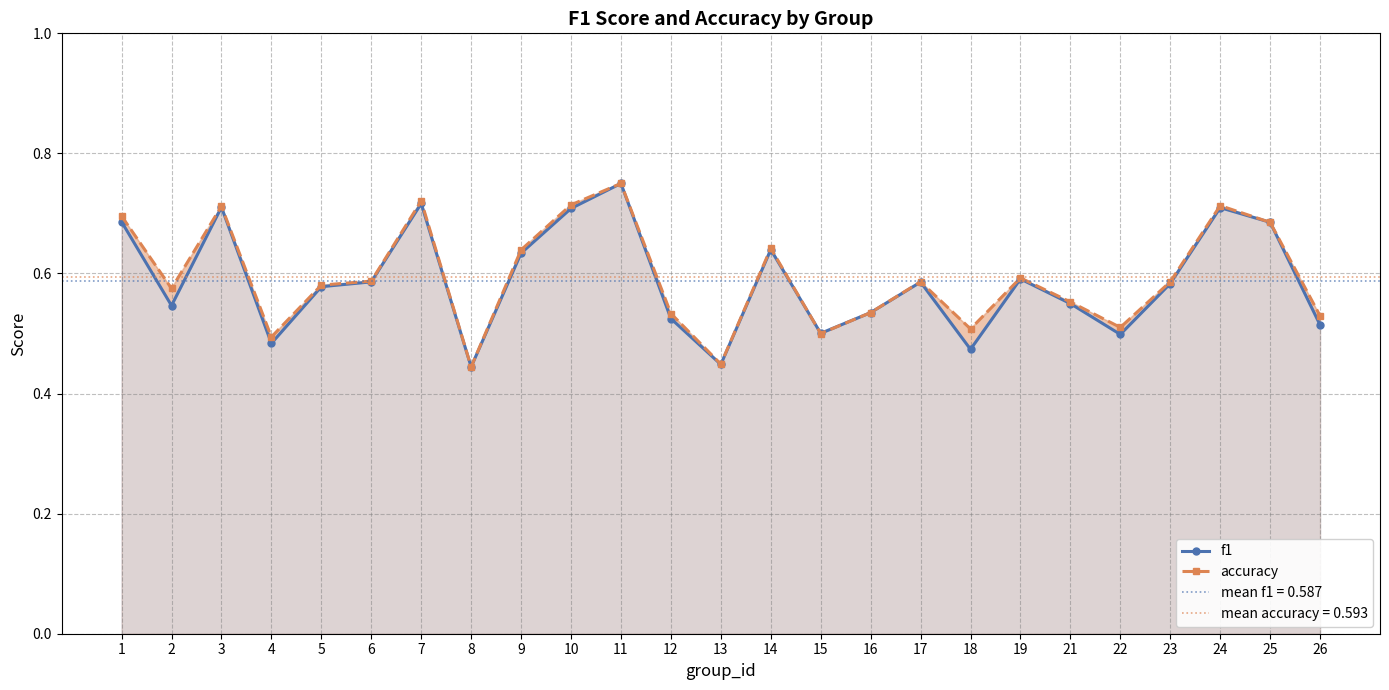

Does the chart have visible grid lines?

Yes